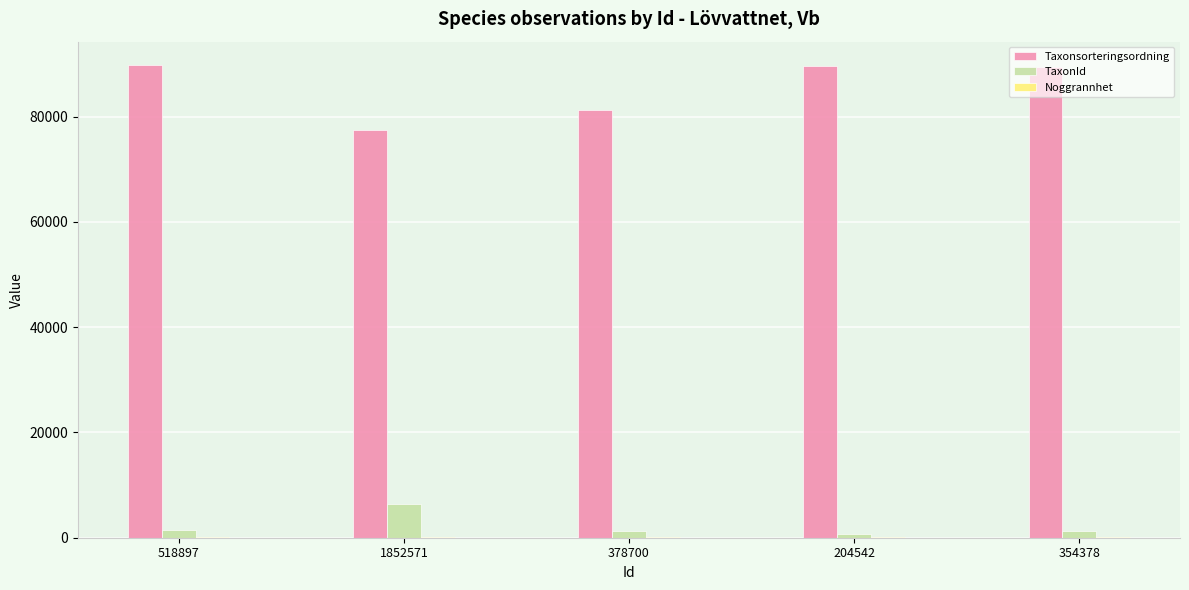

The Taxonsorteringsordning series shows 40565 at 354378. True or false?

False